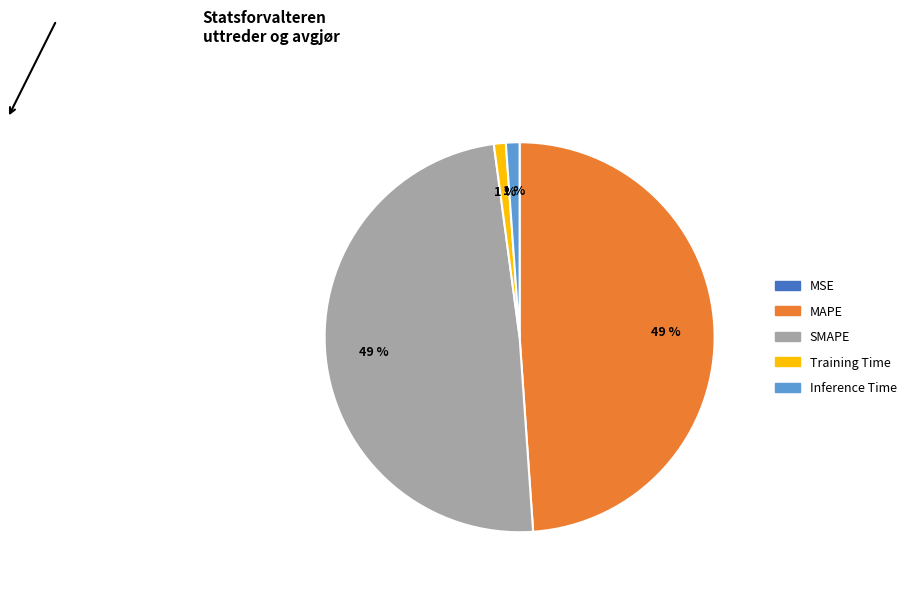

To the nearest percent, what is the difference between the largest and smallest slice percentages?

49%